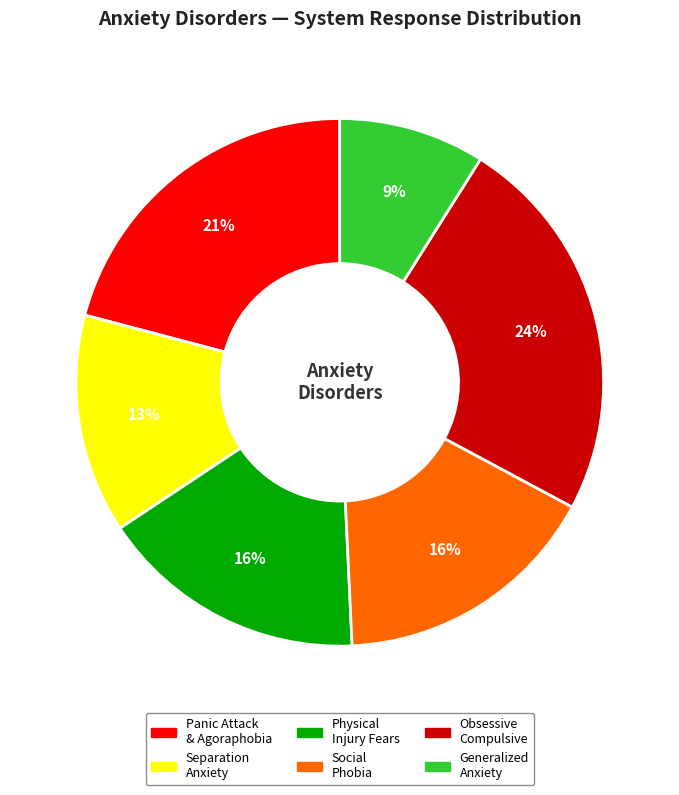

To the nearest percent, what is the average slice percentage?

17%